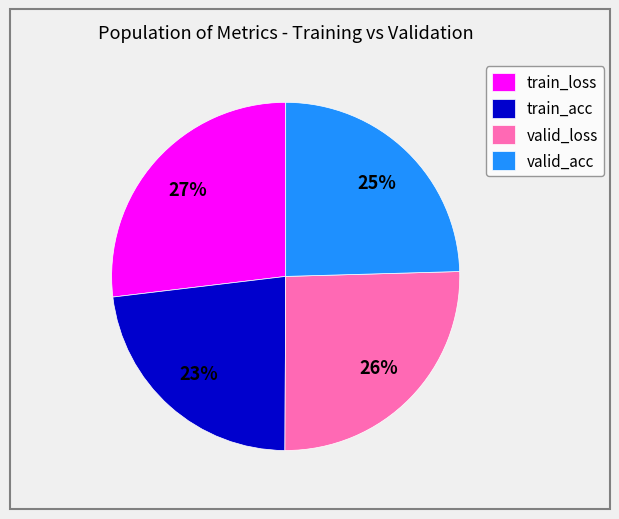

To the nearest percent, what is the difference between the valid_acc and train_loss slice percentages?

2%